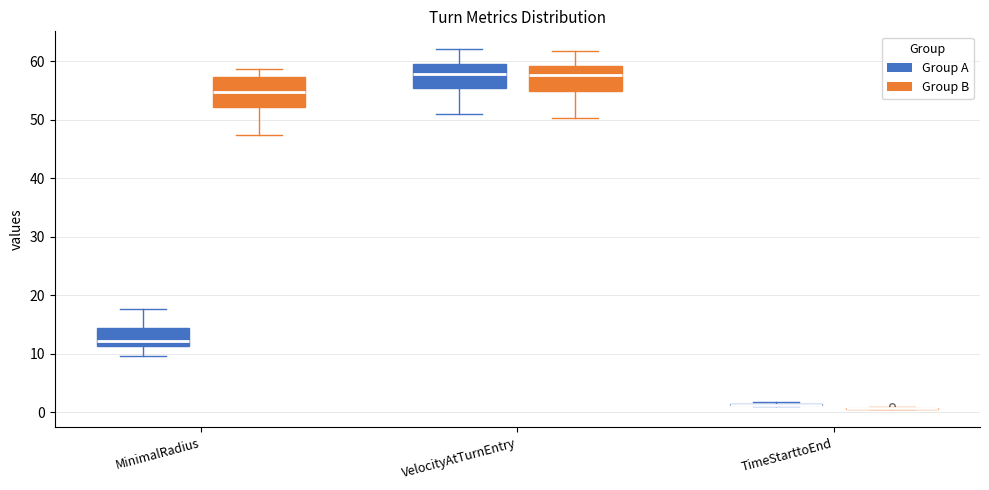

Reading left to right, transcribe this box plot: for each box, give where its median line is, the range the box spans, and where its two whiskers end, as read against the y-axis. The values are not printed on the chart, so give them approximately, as read against the axis.

MinimalRadius (Group A): median 12, box 11 to 14, whiskers 10 to 18
MinimalRadius (Group B): median 55, box 52 to 57, whiskers 47 to 59
VelocityAtTurnEntry (Group A): median 58, box 55 to 60, whiskers 51 to 62
VelocityAtTurnEntry (Group B): median 58, box 55 to 59, whiskers 50 to 62
TimeStarttoEnd (Group A): box collapsed to a line at 1, whiskers 1 to 2
TimeStarttoEnd (Group B): box collapsed to a line at 1, whiskers 1 to 1